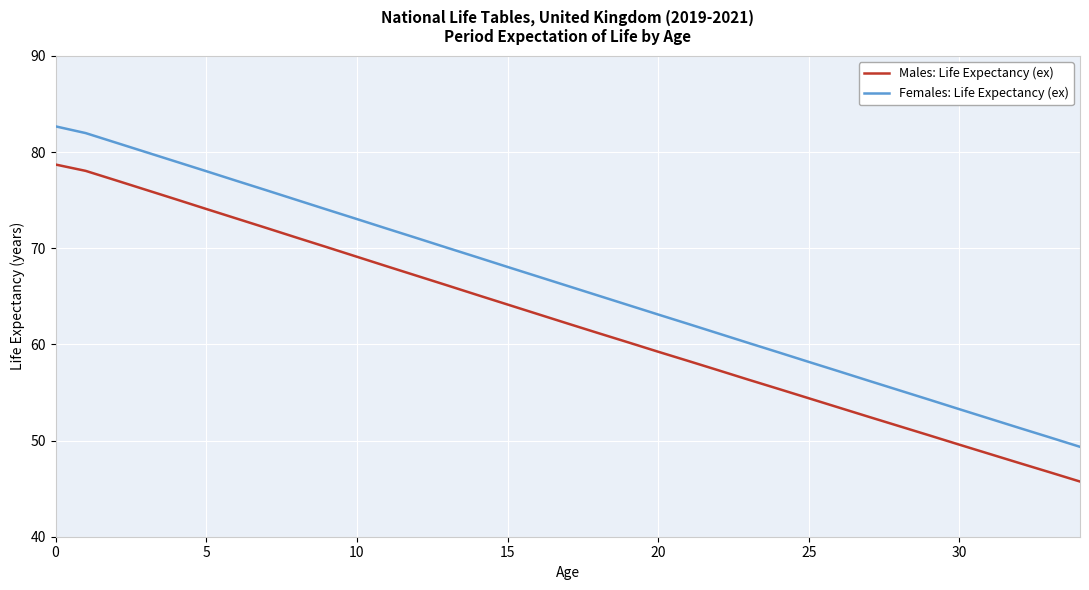

How many lines are shown in the chart?

2